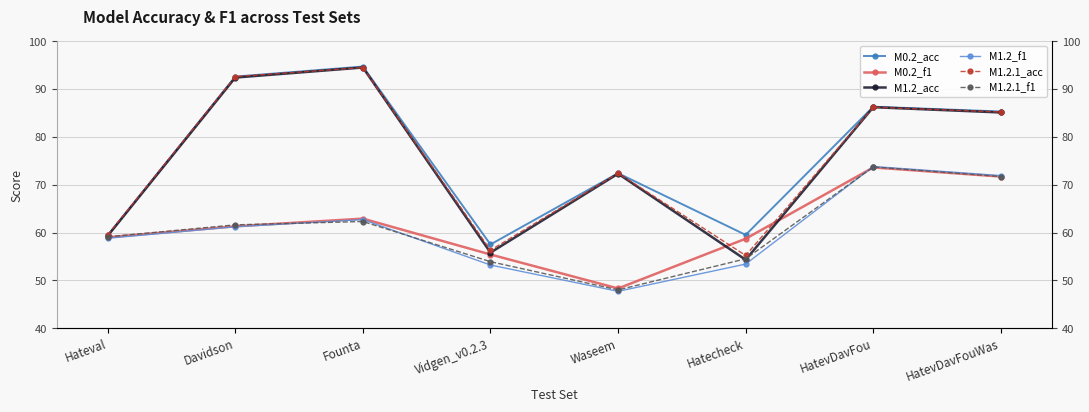

What is the sum of all M1.2.1_f1 values?

484.8